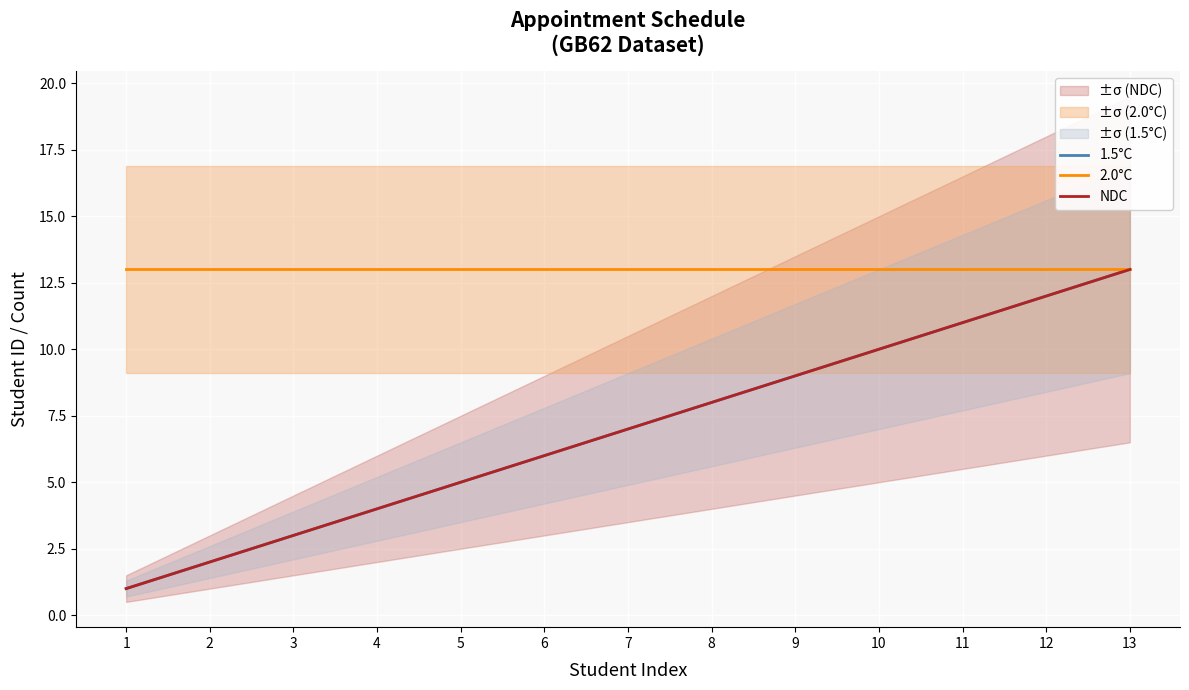

Does the chart display data point markers on the line(s)?

No